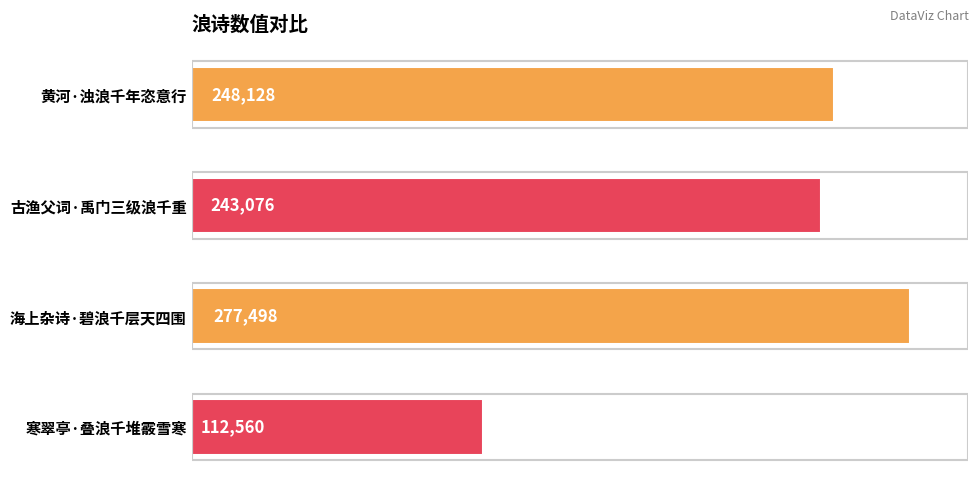

Is it true that the value at 黄河·浊浪千年恣意行 is 335660?

False